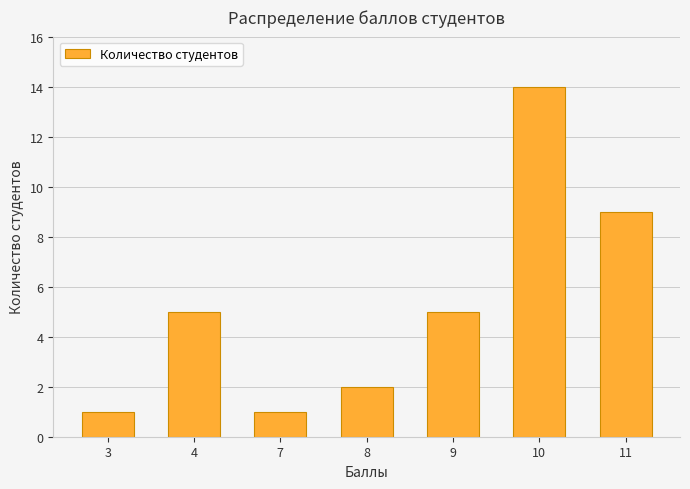

The value at 10 is 14. True or false?

True